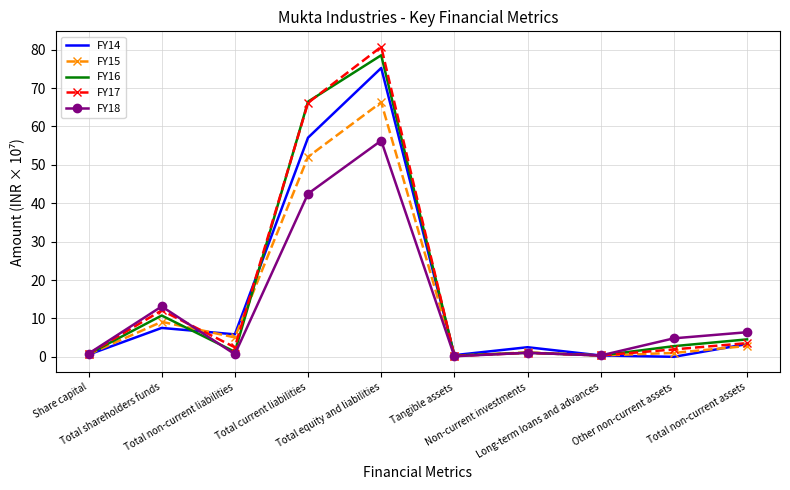

What are all the series names shown in the legend?

FY14, FY15, FY16, FY17, FY18